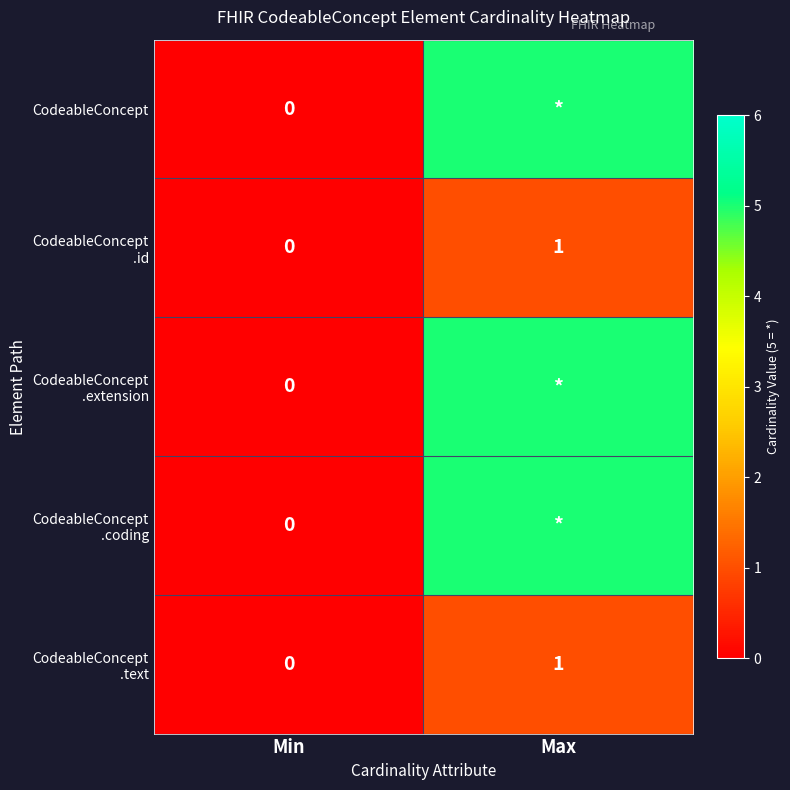

At which category is the sum across all series the highest?

Max